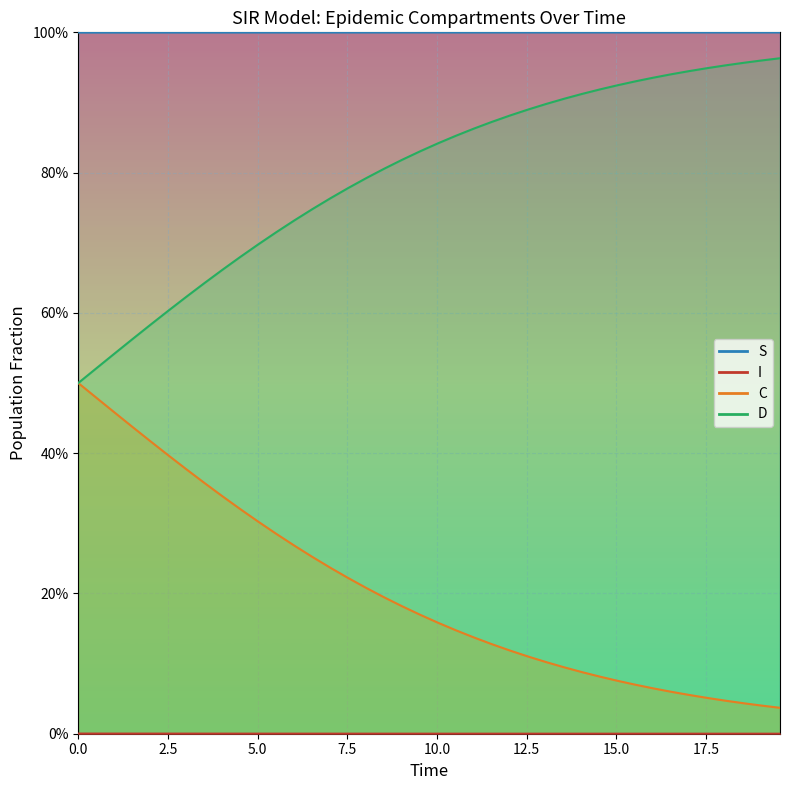

True or false: I and C cross at least once.

False